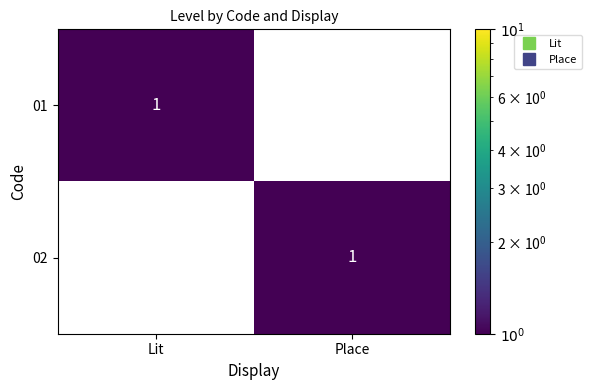

The value of 01 at Place is 0. True or false?

True